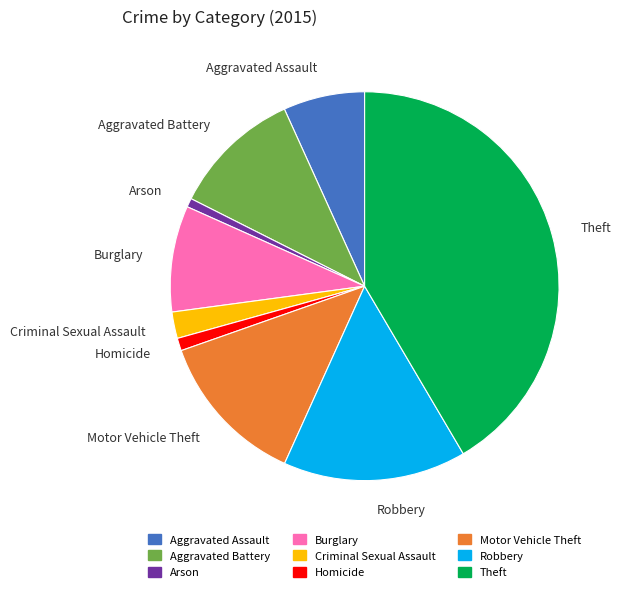

What is the largest slice in the pie chart?

Theft